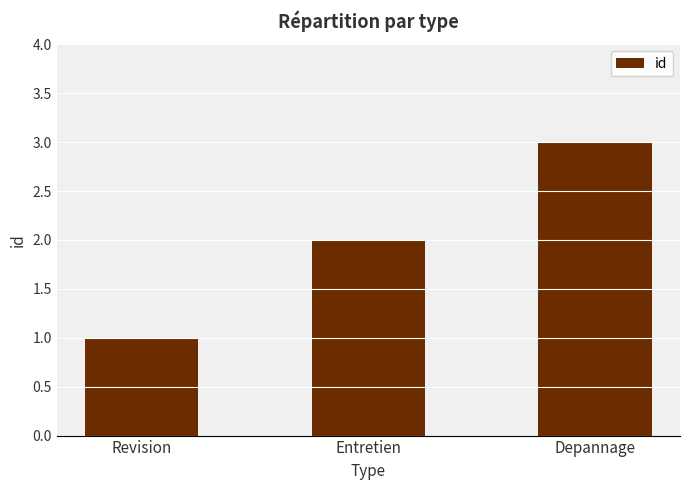

List the labels in order of value, smallest first.

Revision, Entretien, Depannage